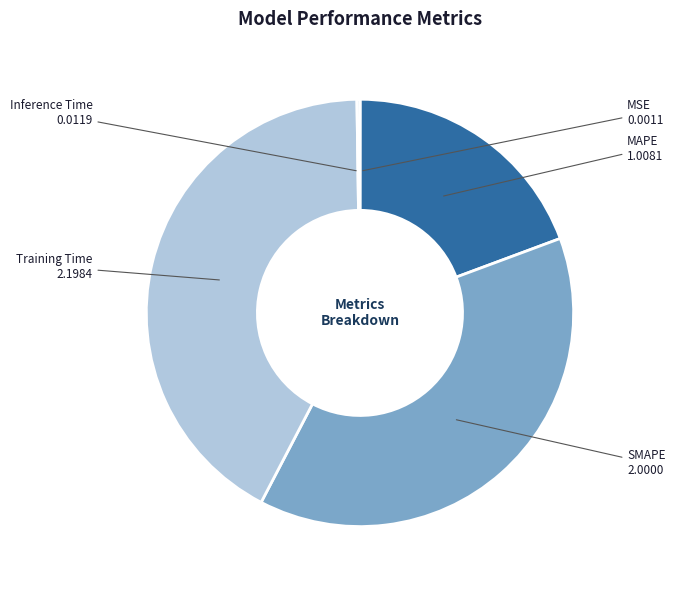

Is there a majority slice in this chart?

No